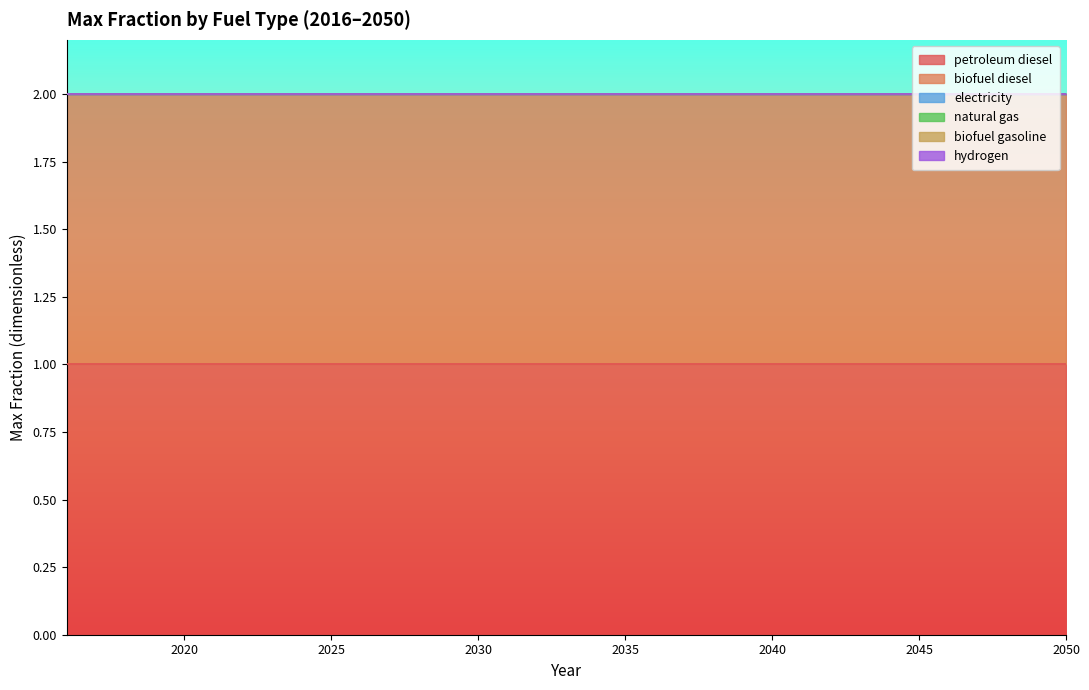

How many data points does each series have?

35